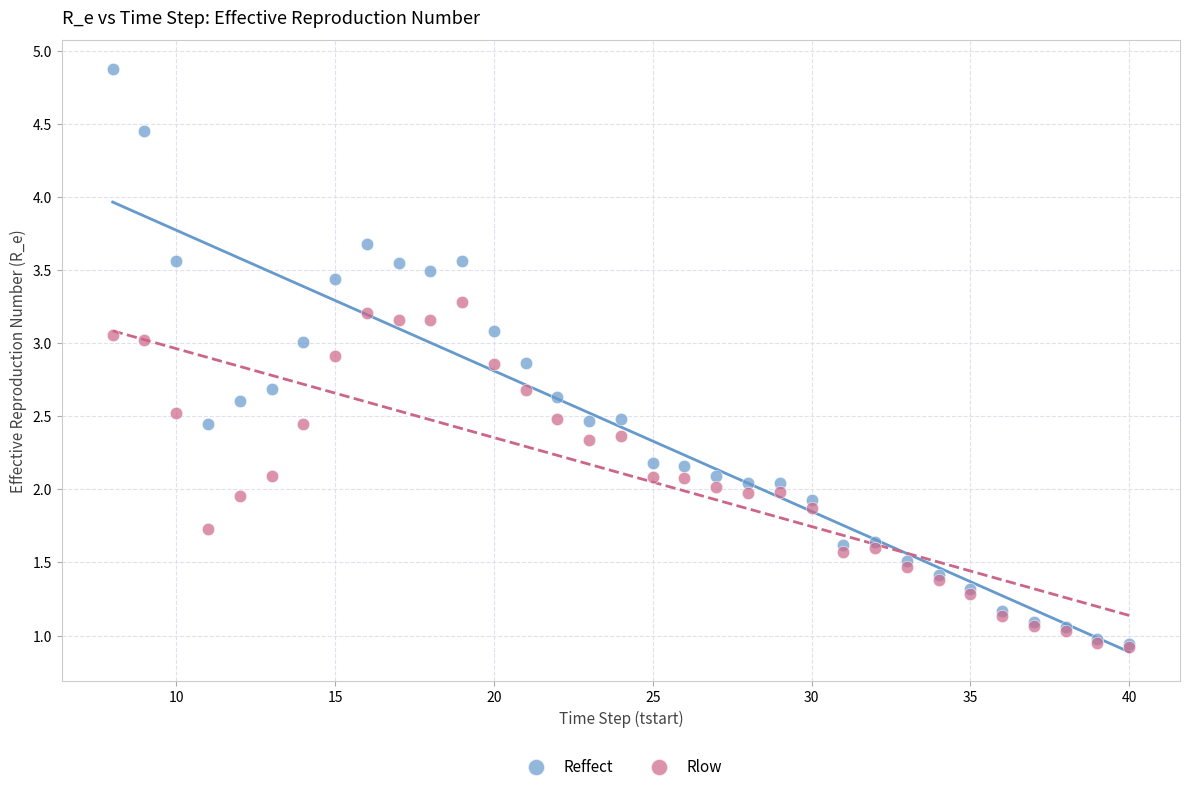

What are all the series names shown in the legend?

Reffect, Rlow